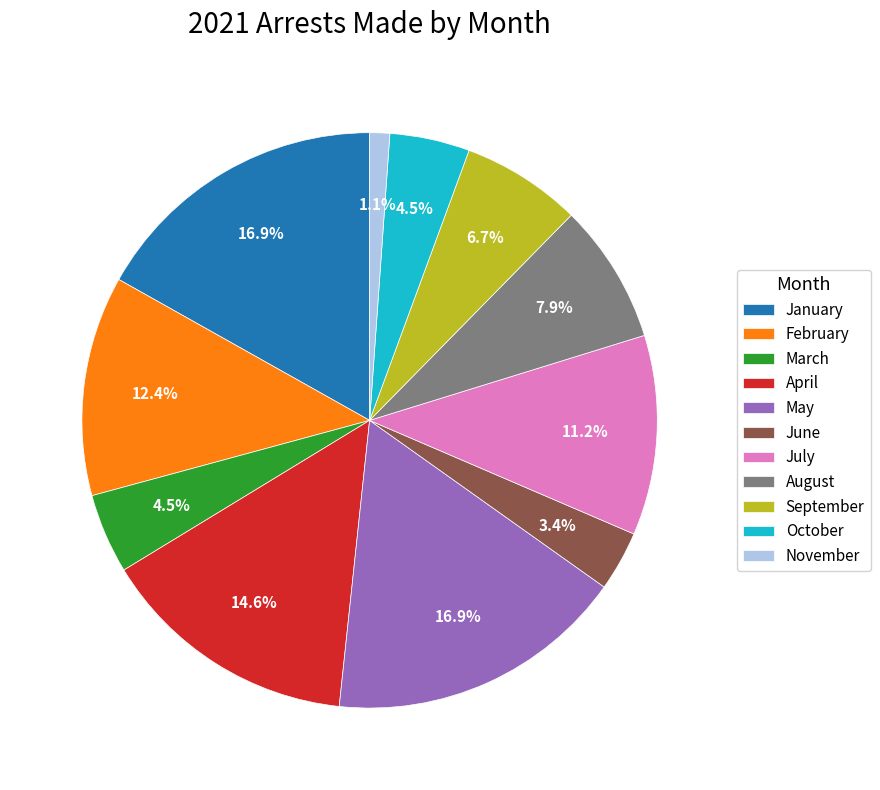

To the nearest percent, what is the difference between the February and August slice percentages?

4%